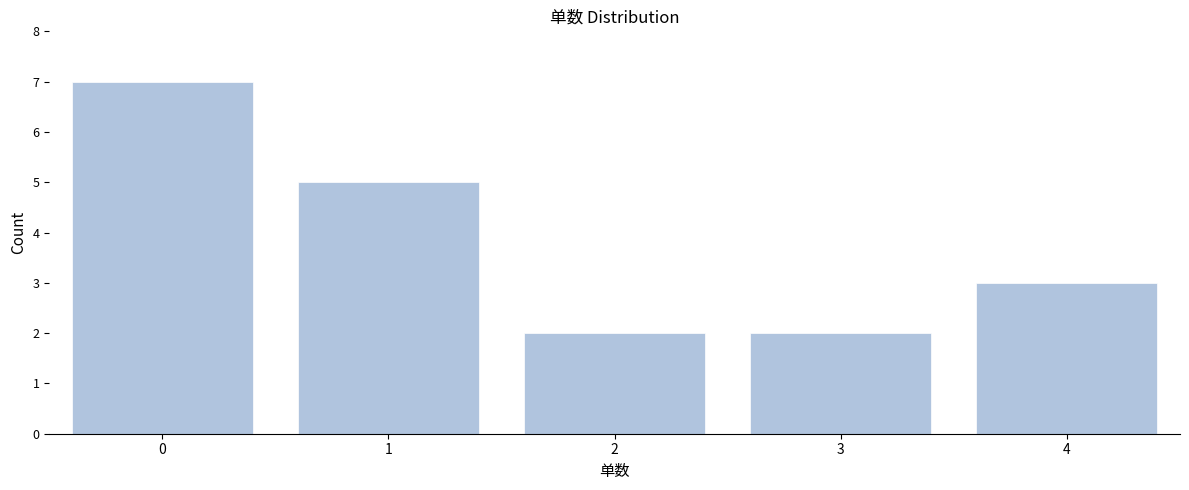

Reading left to right, extract all data points from this chart.

7	5	2	2	3